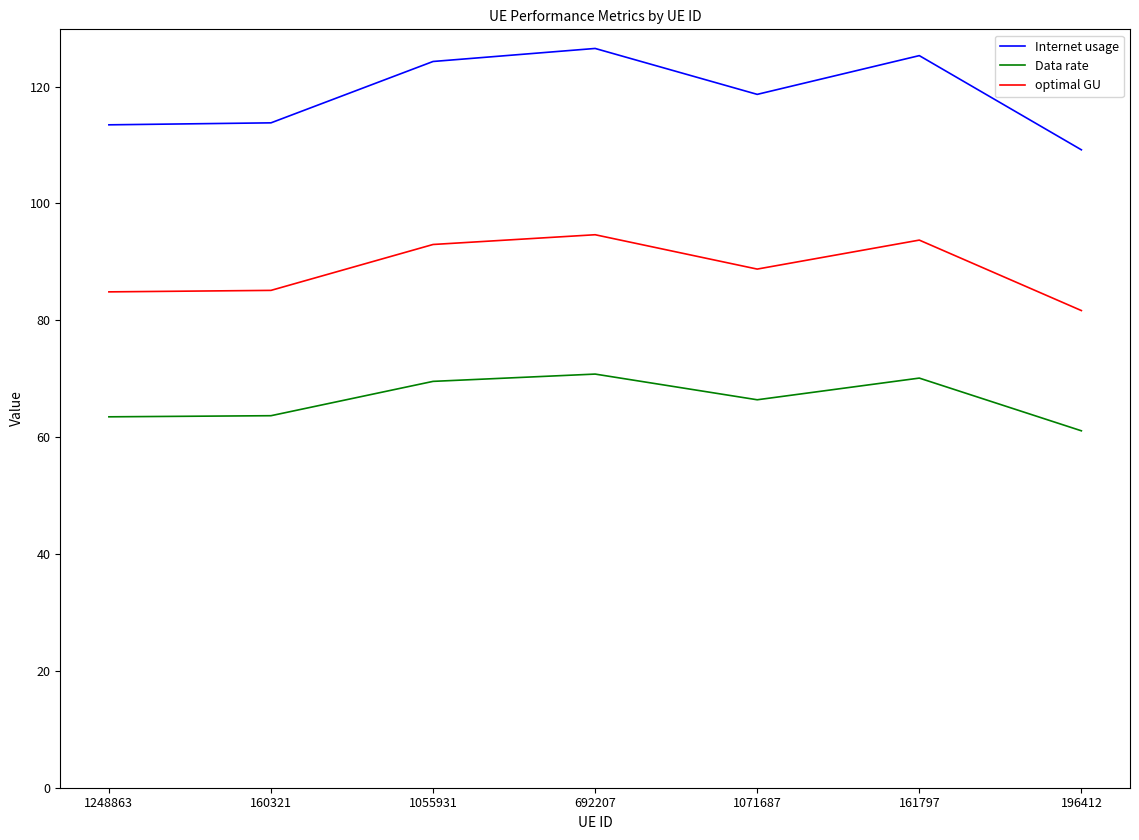

What is the spread (max minus min) of values at 160321?

50.1